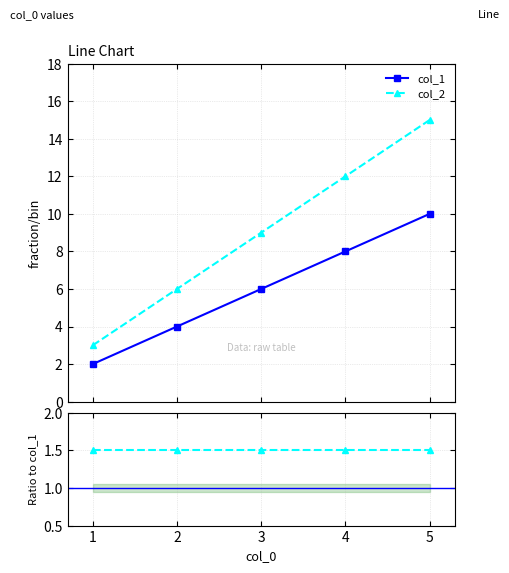

True or false: col_2 and col_1 cross at least once.

False